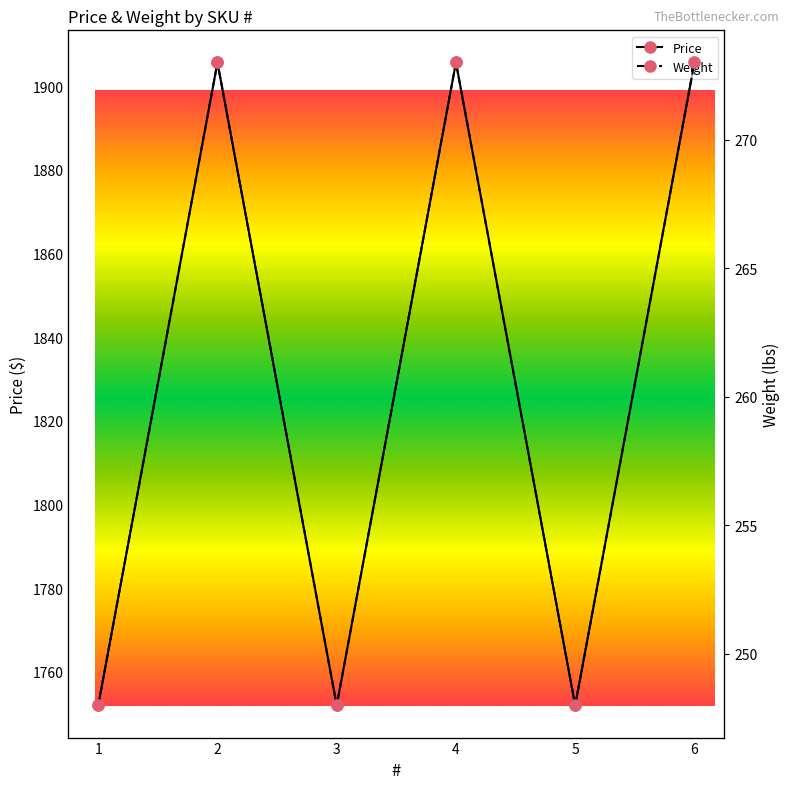

How many series are shown in this chart?

2